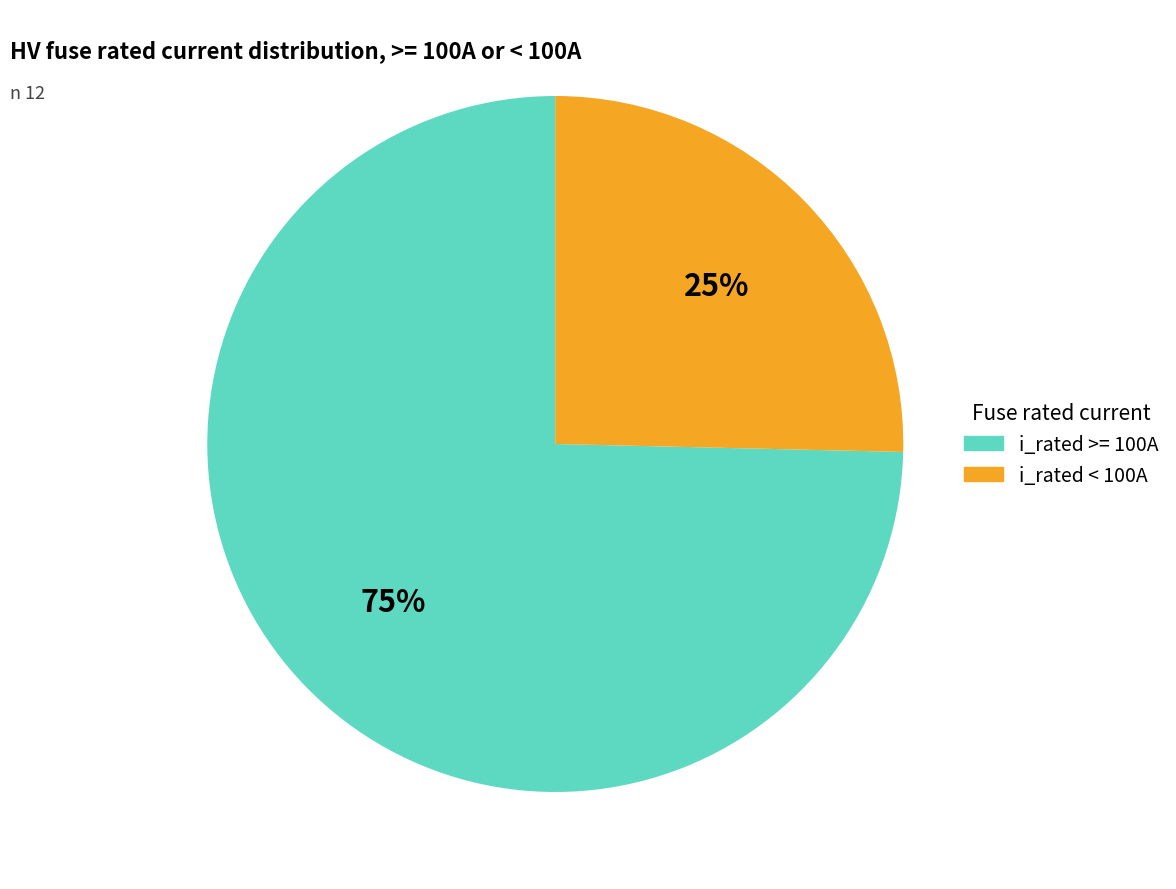

Which slice is the smallest?

i_rated < 100A